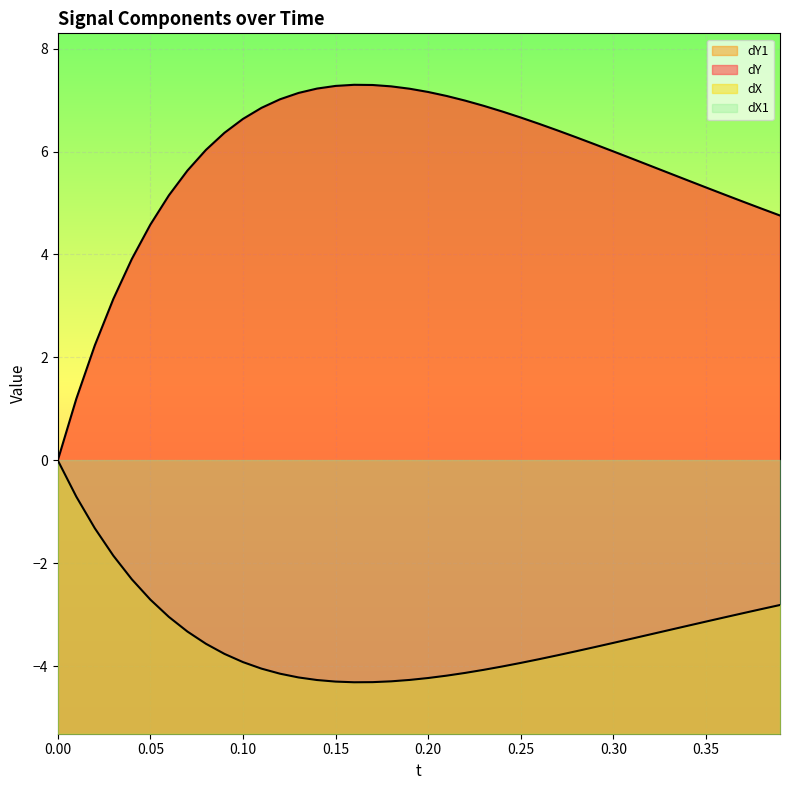

How many interior local peaks does the dY series have?

1